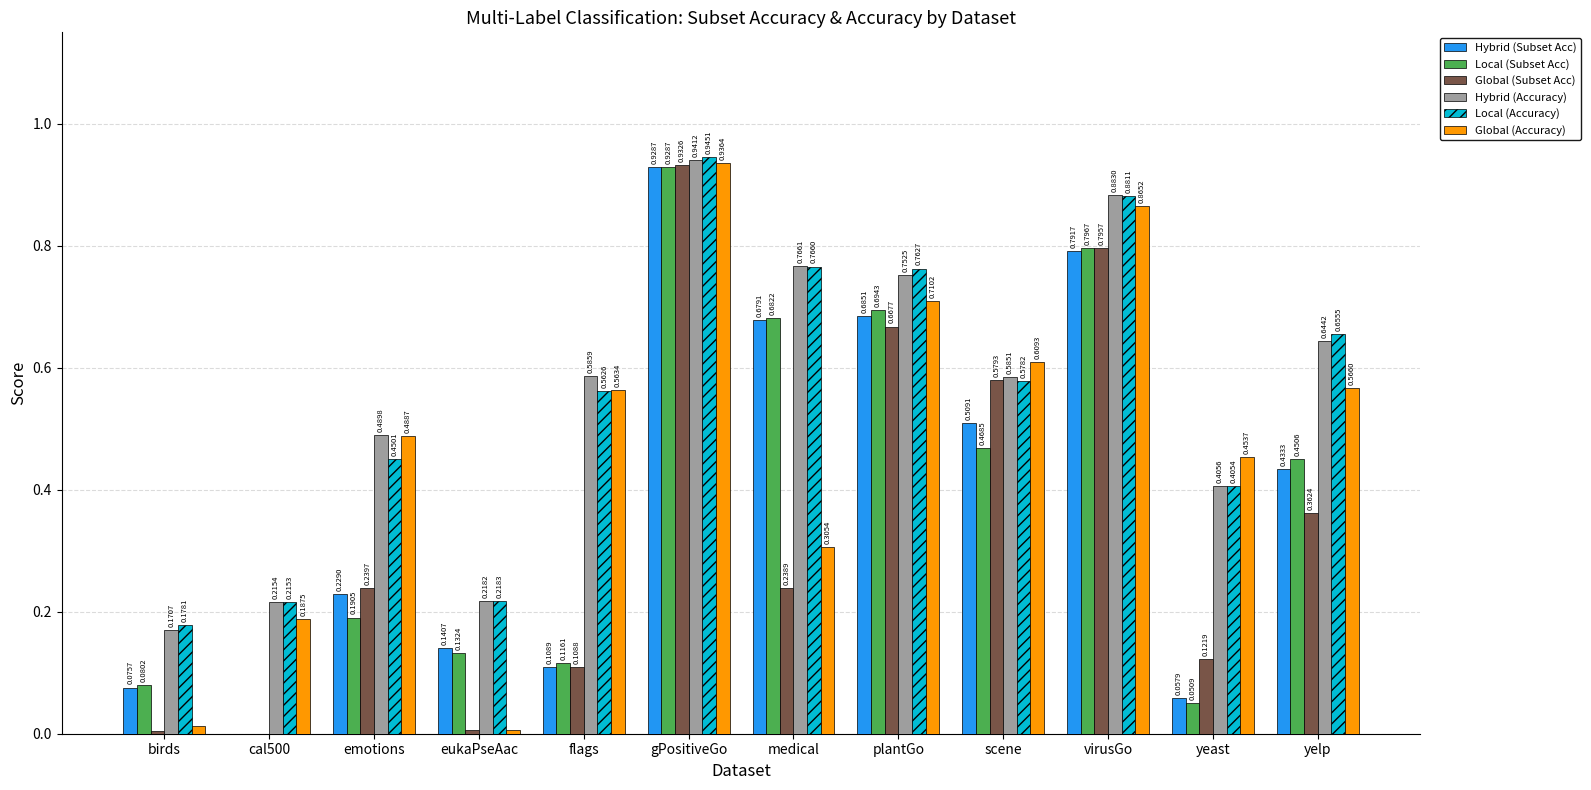

What is the sum of all Global (Subset Acc) values?

4.1